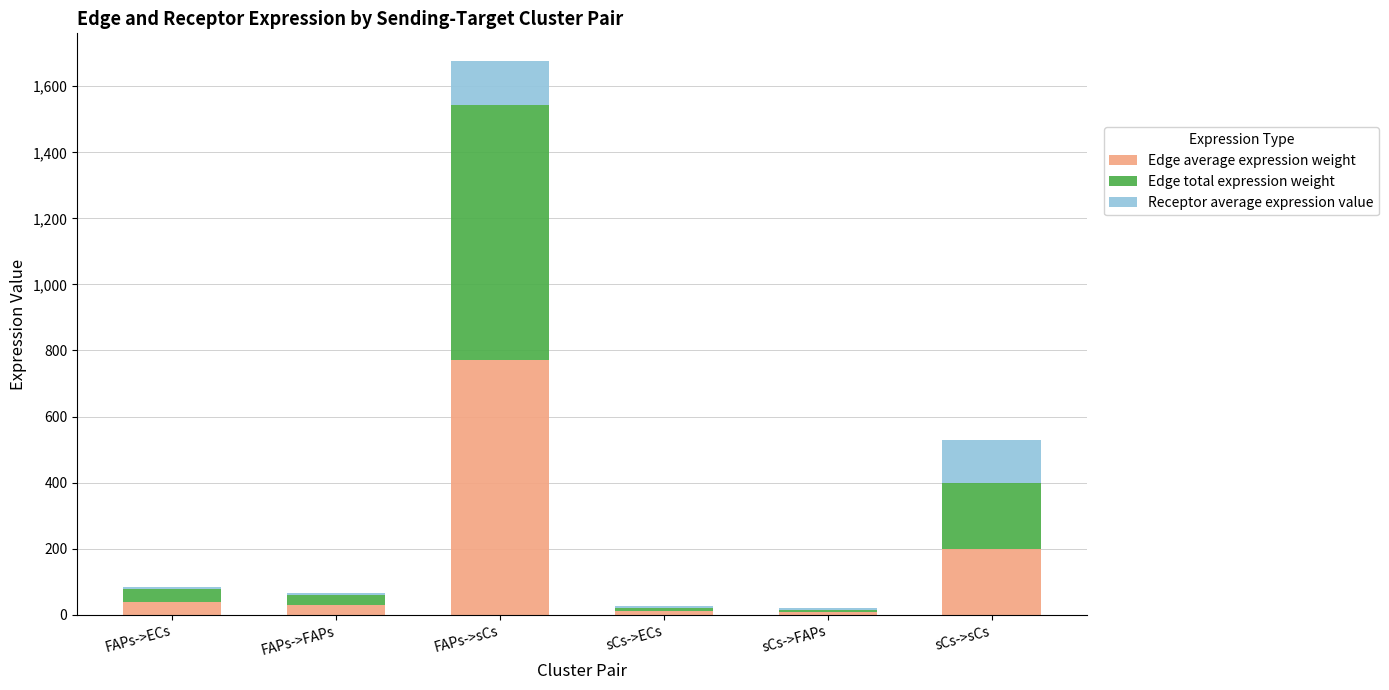

What is the total value across all series at sCs->sCs?

529.8